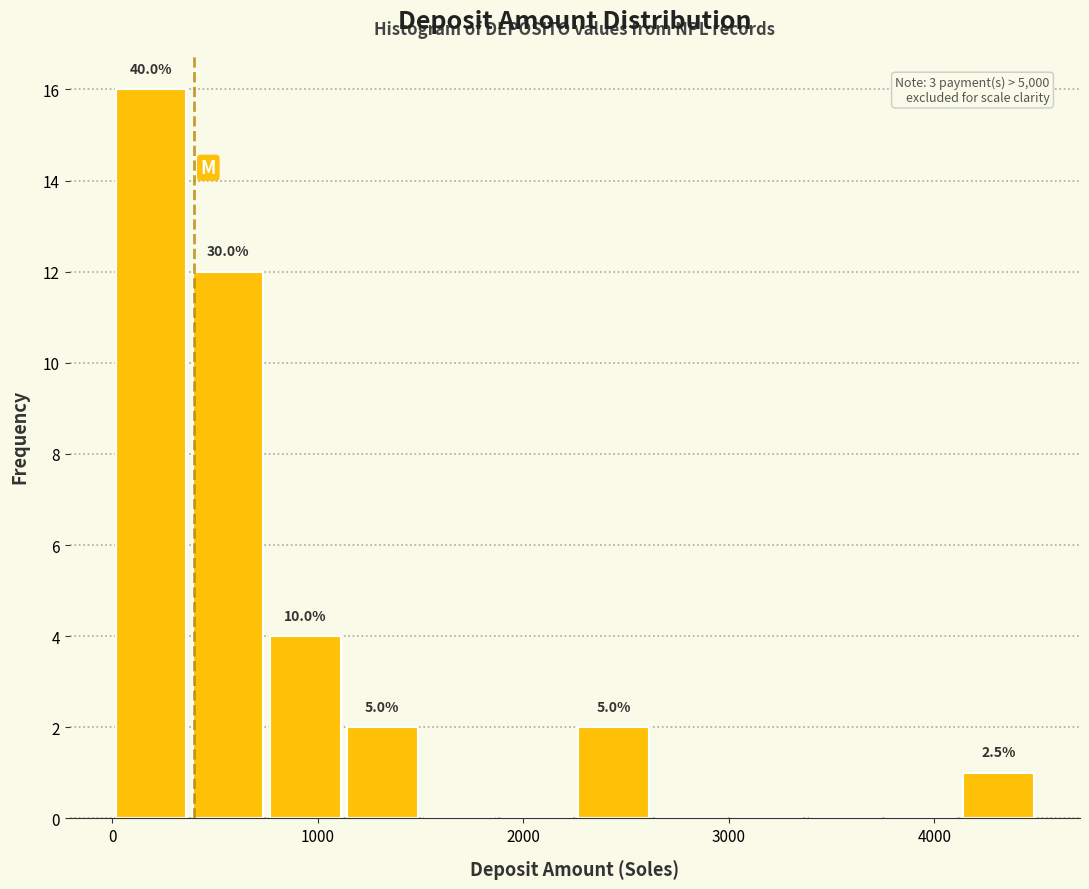

Read against the x-axis, roughly where is the centre of the tallest bar?

200